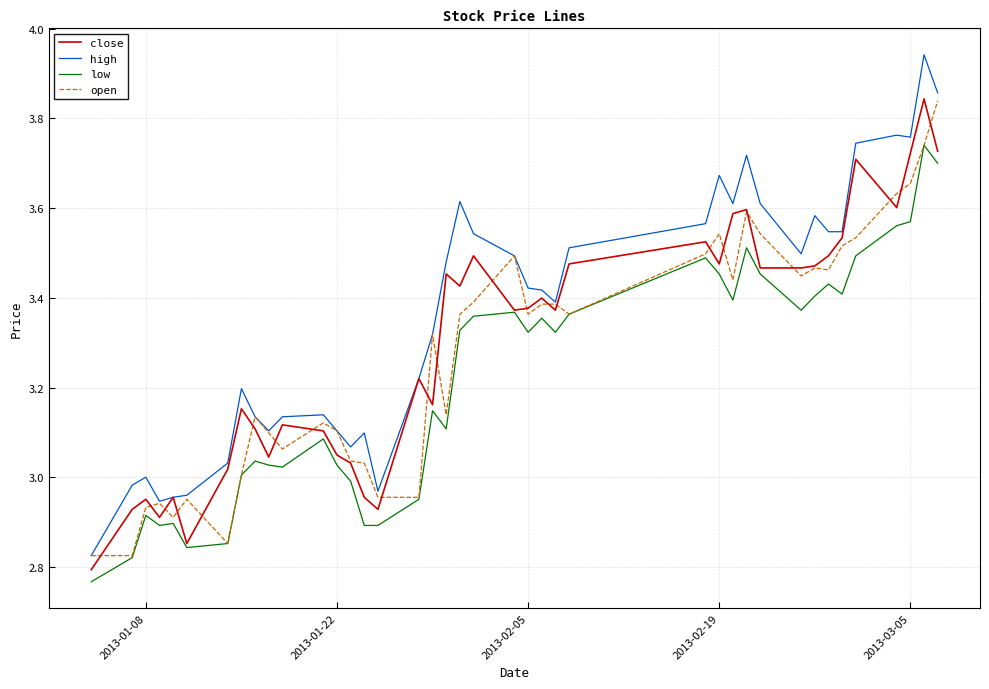

True or false: low and high cross at least once.

False